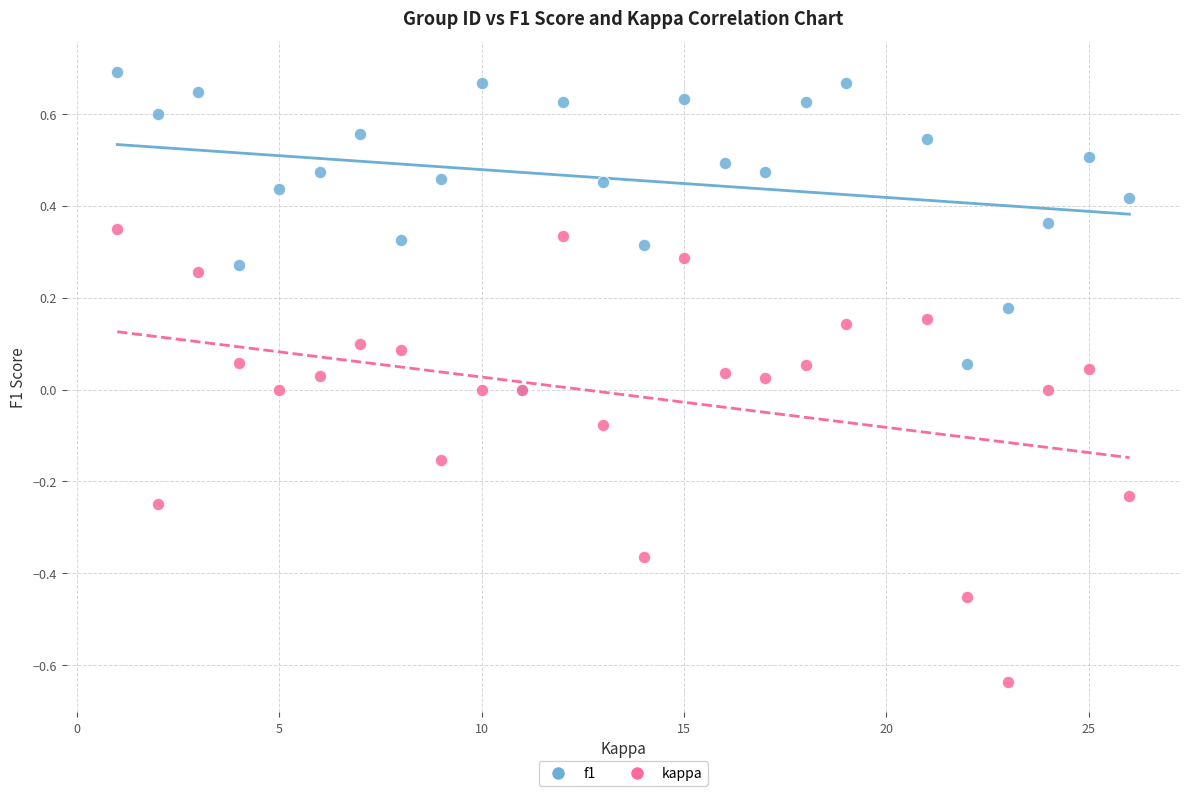

Which series has the largest Y range (max minus min)?

kappa